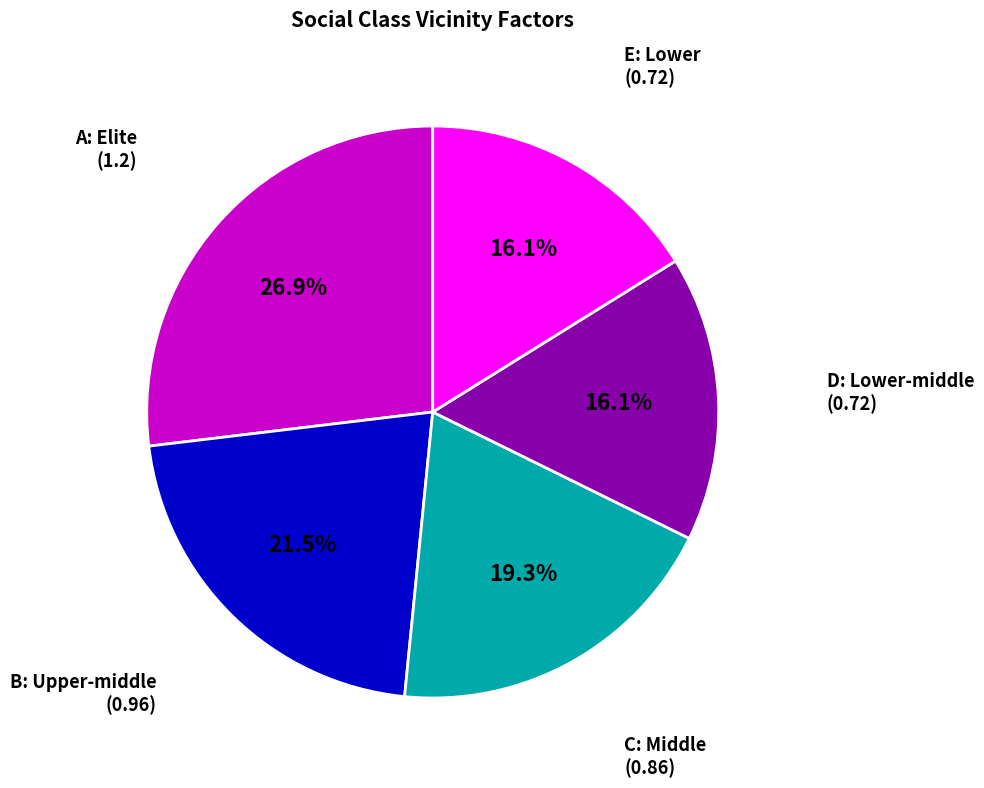

Does any single category account for the majority?

No